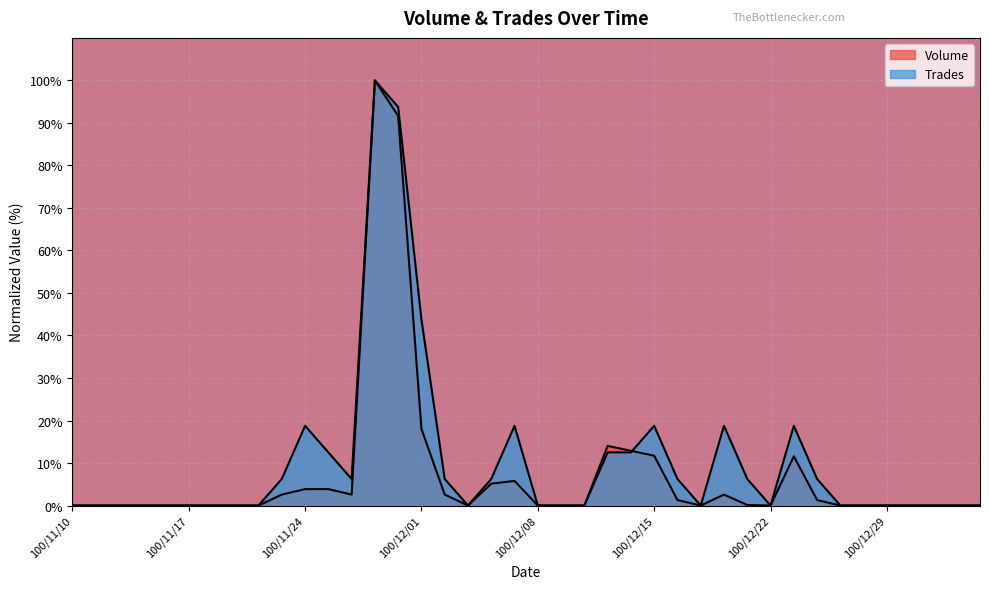

List the series in order of their overall mean, highest first.

Trades, Volume